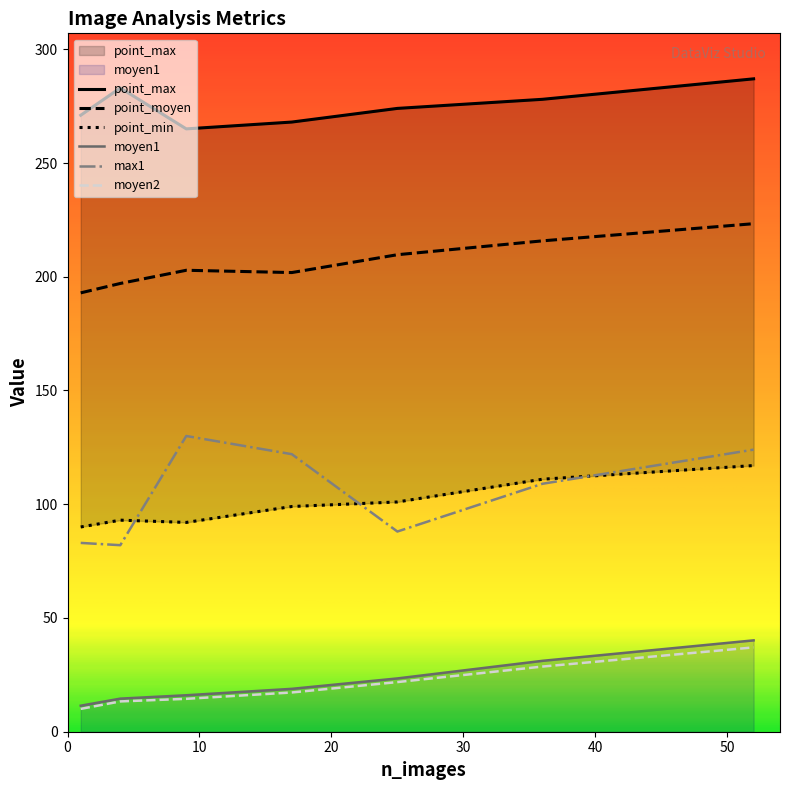

Is the value of moyen2 at 4 greater than the value of point_min at 25?

No